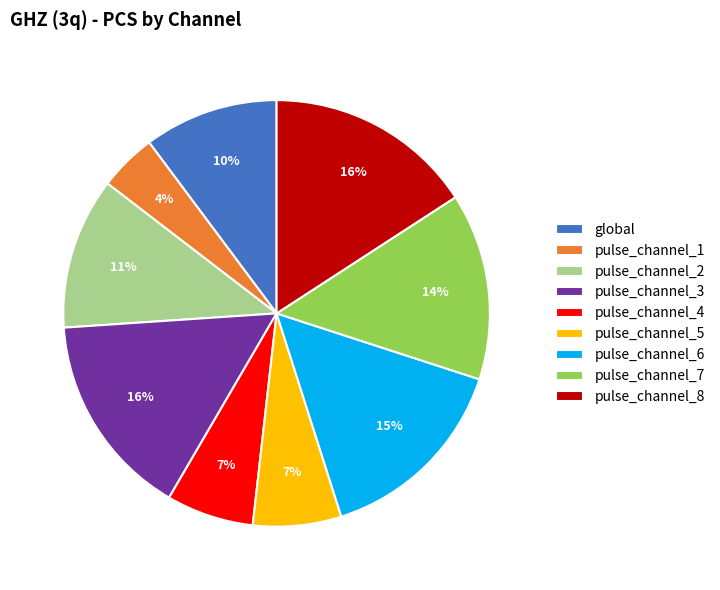

How many segments does this pie chart have?

9